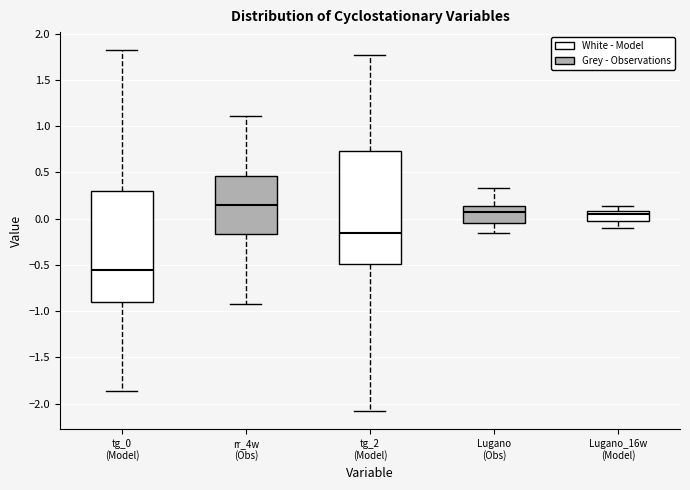

Which box's median line is the highest?

rr_4w (Obs)